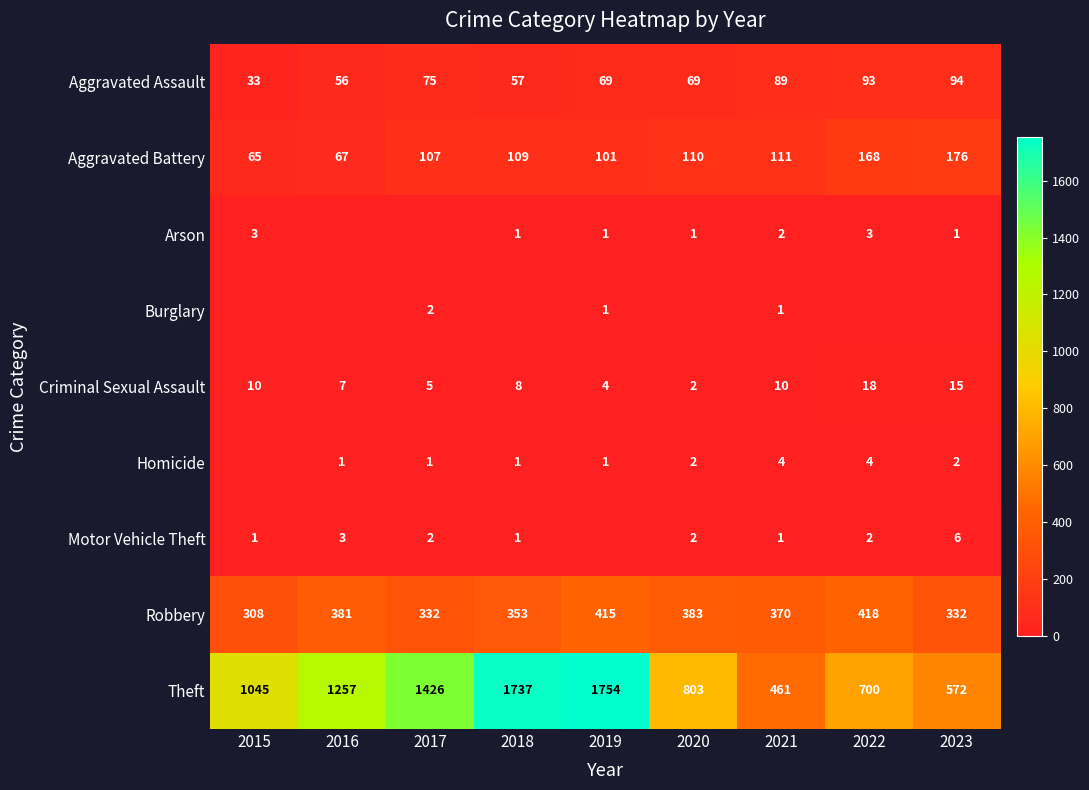

What is the lowest value of the Criminal Sexual Assault series?

2